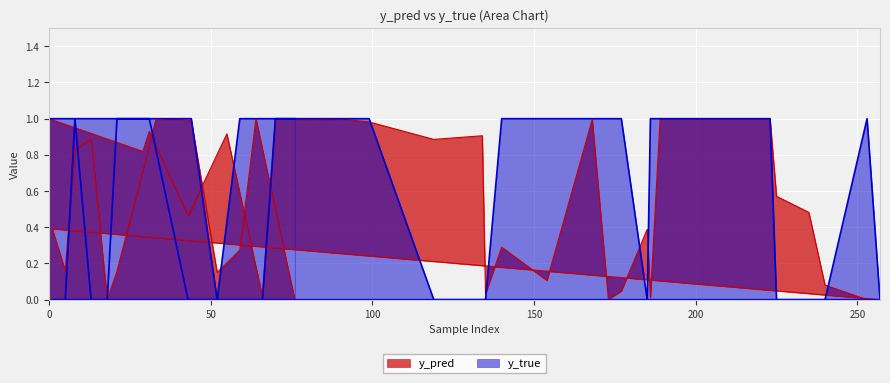

List the series in order of their peak value, highest first.

y_true, y_pred